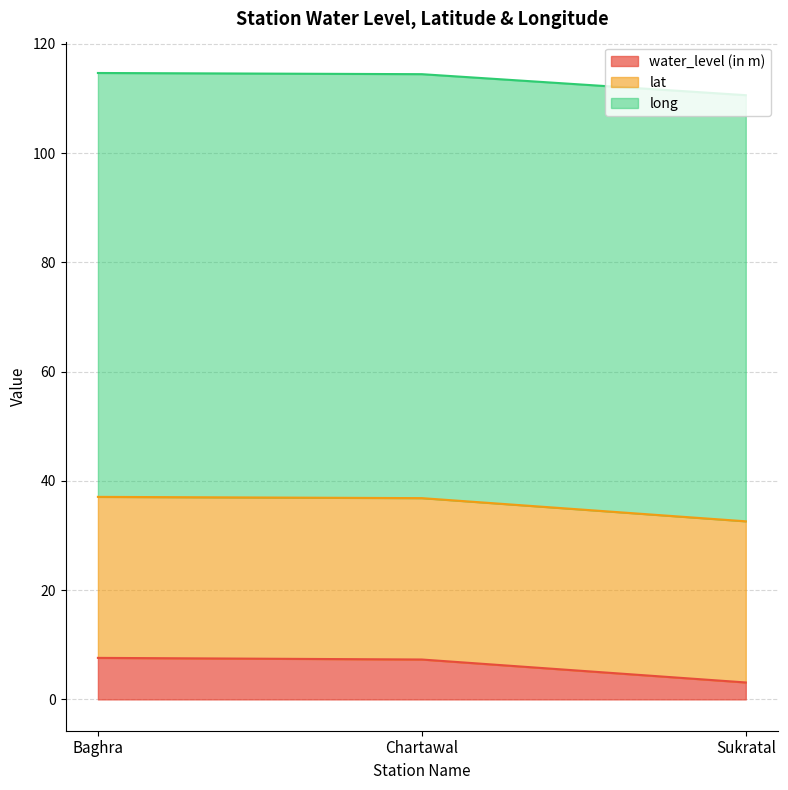

What is the difference between the maximum and second lowest values in the water_level (in m) series?

0.3